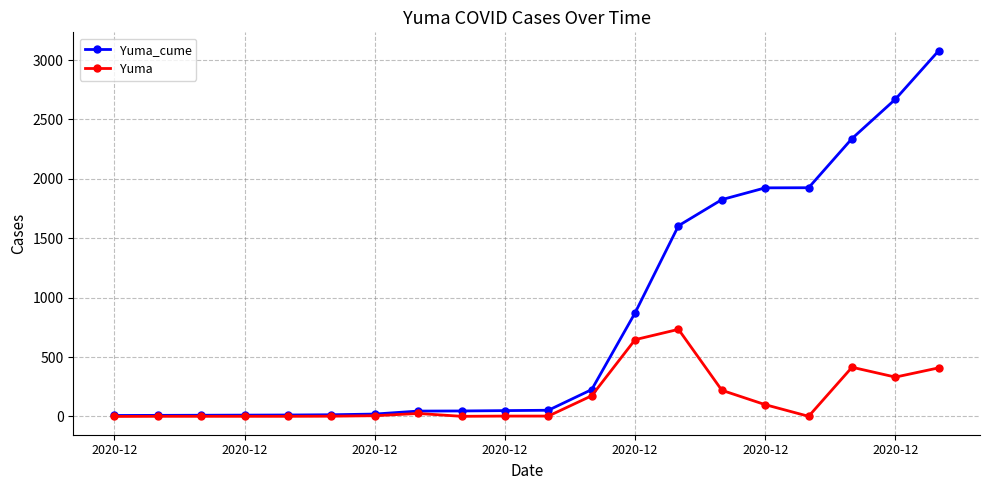

Is this an area chart (filled region under the line)?

No